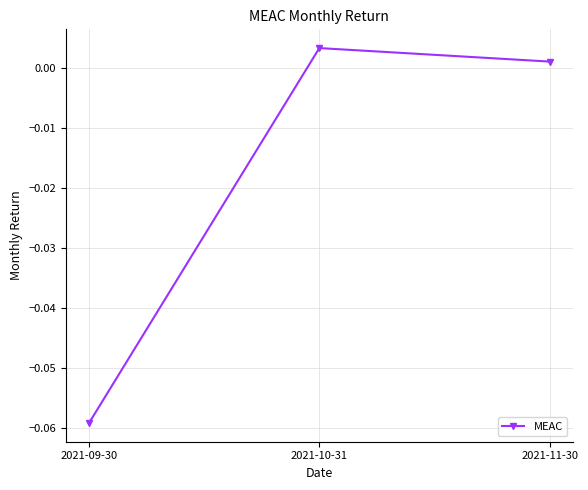

The value at 2021-09-30 is -0.0. True or false?

False